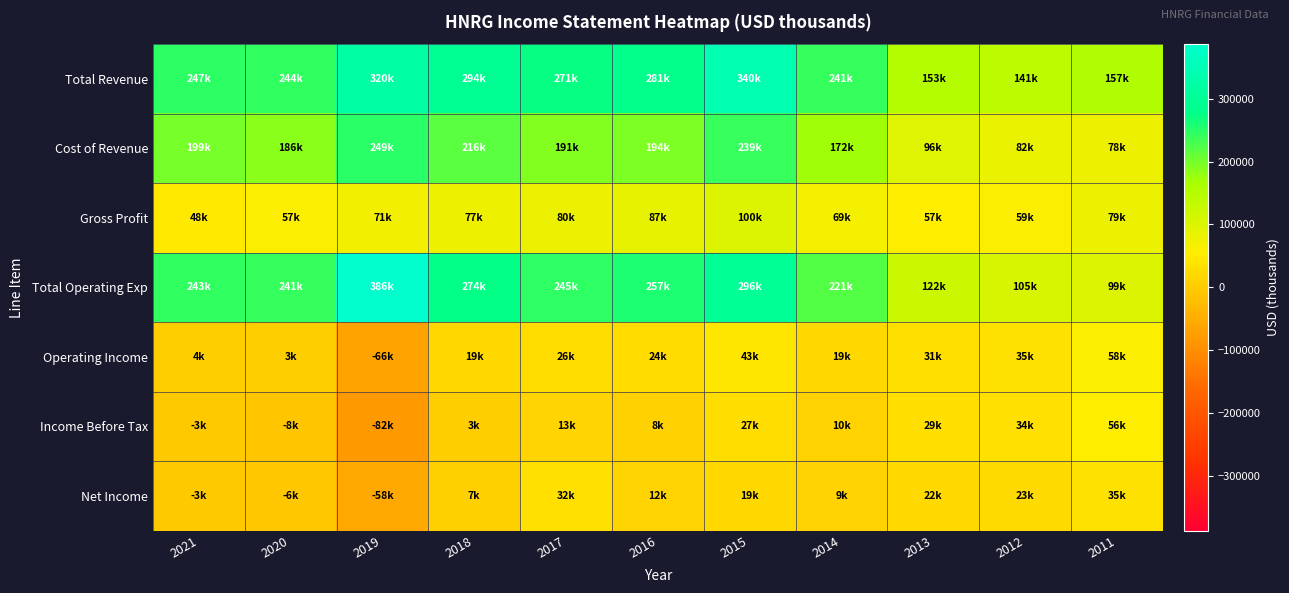

What is the difference between the highest and lowest values at 2016?

273000